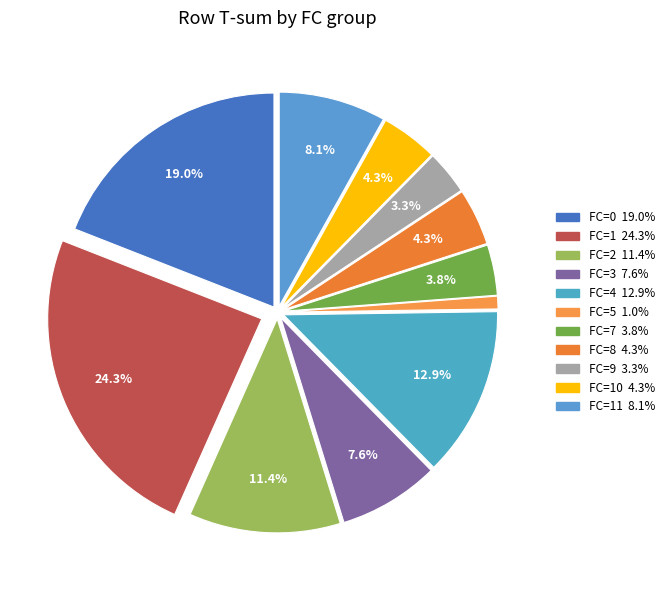

To the nearest percent, what is the average slice percentage?

9%